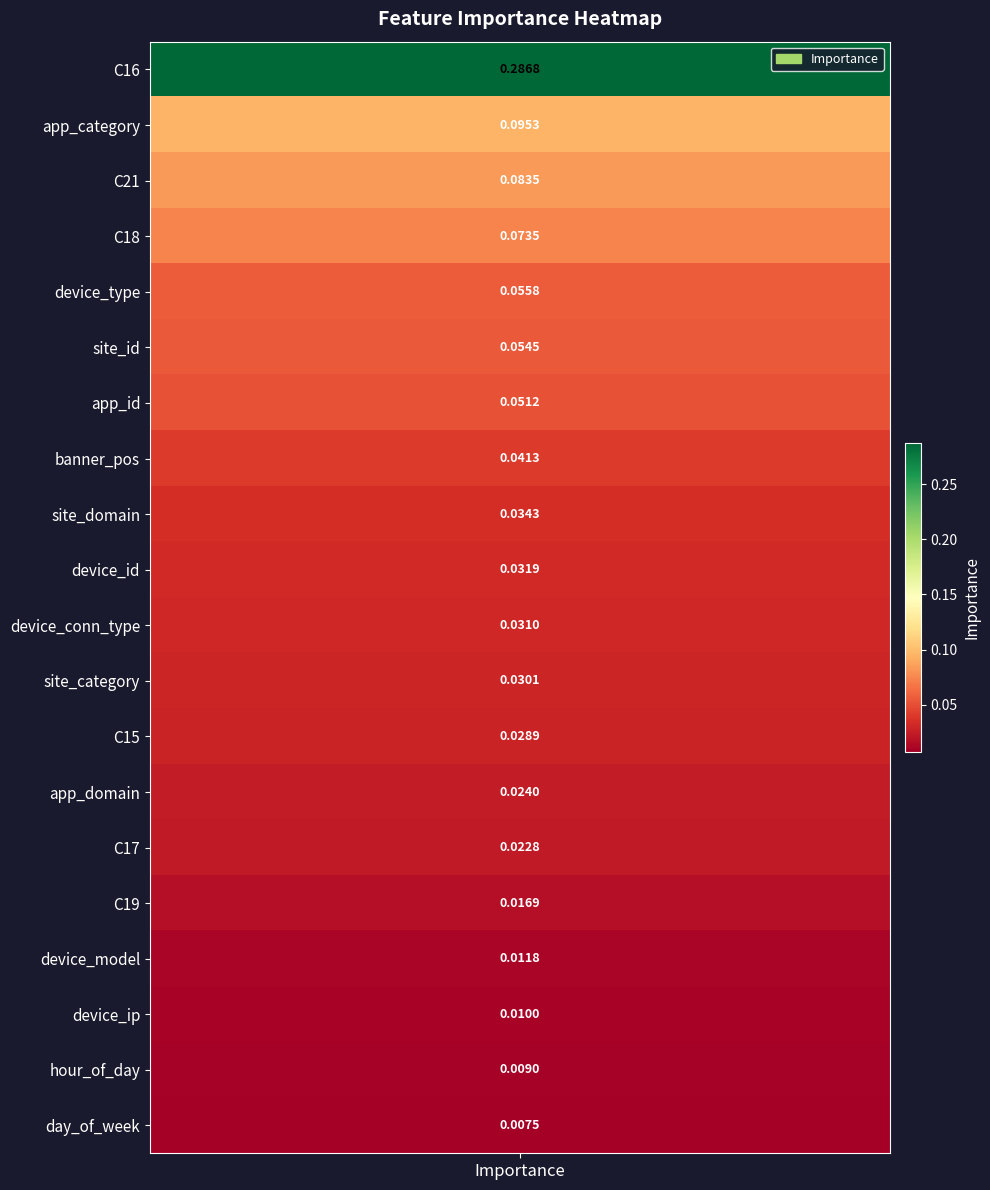

At which category does the chart reach its minimum across all series?

day_of_week